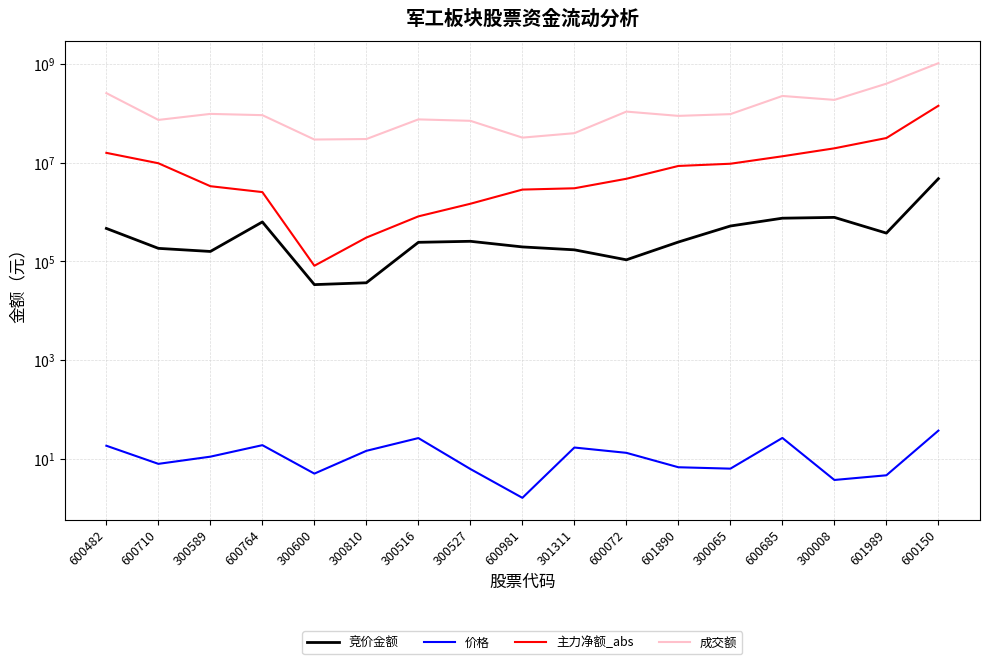

How many interior local peaks does the 竞价金额 series have?

3